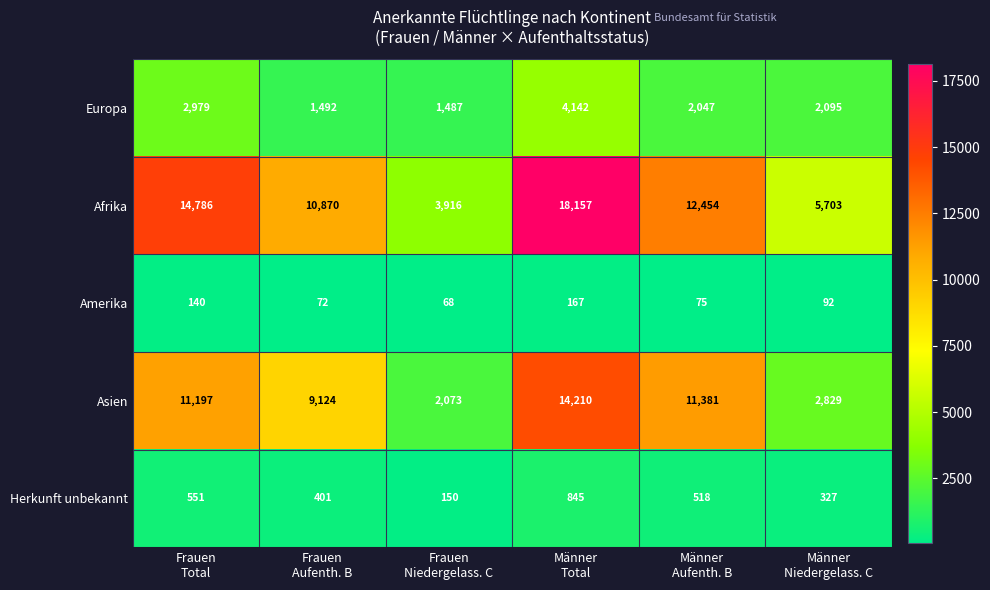

How many categories are shown in the chart?

6